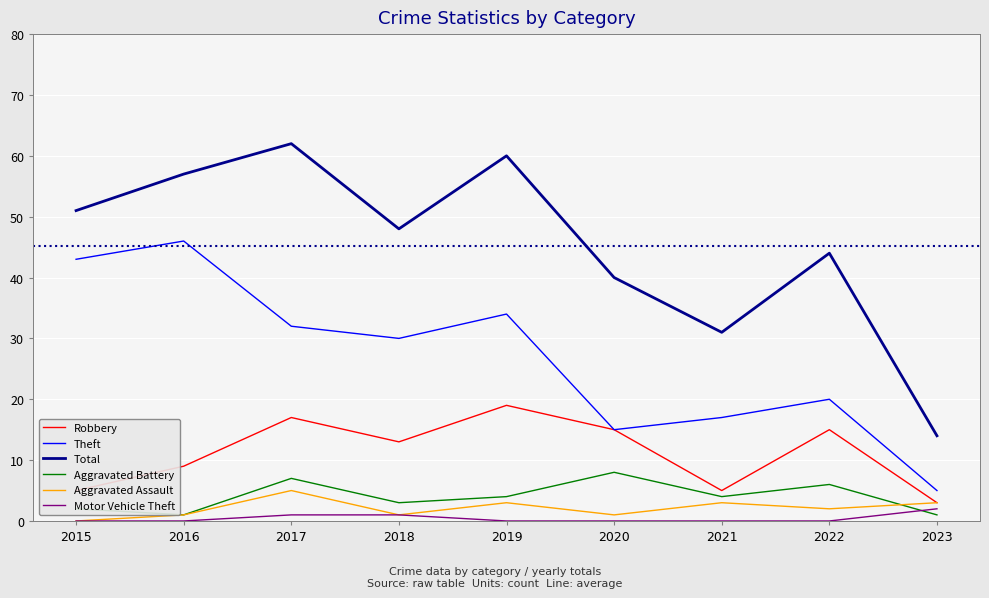

Which series has the largest total across all categories?

Total